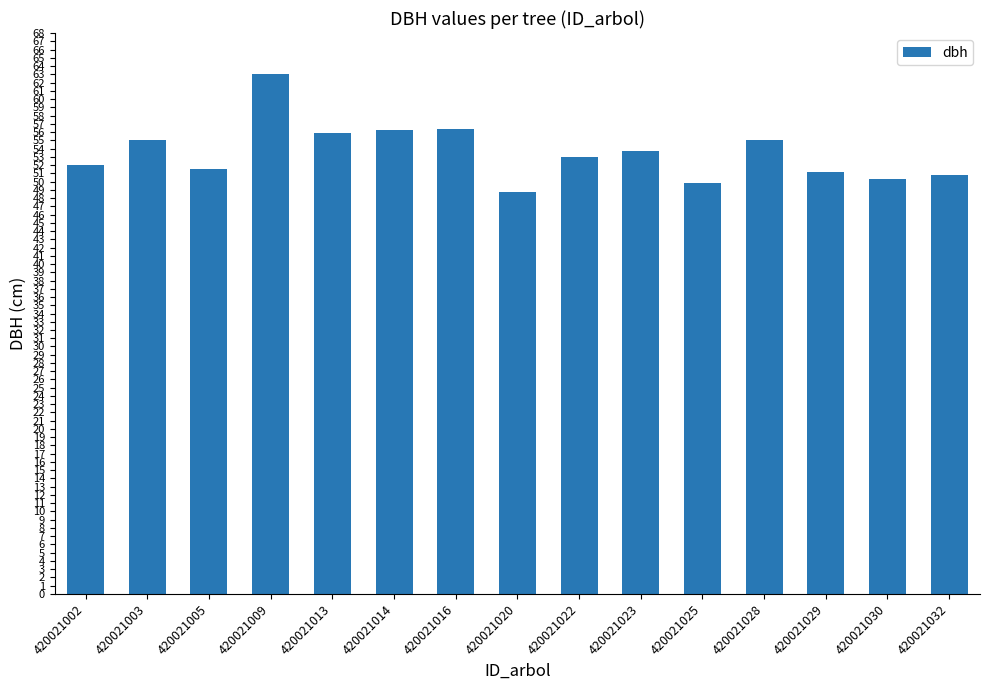

Does the chart contain any negative values?

No